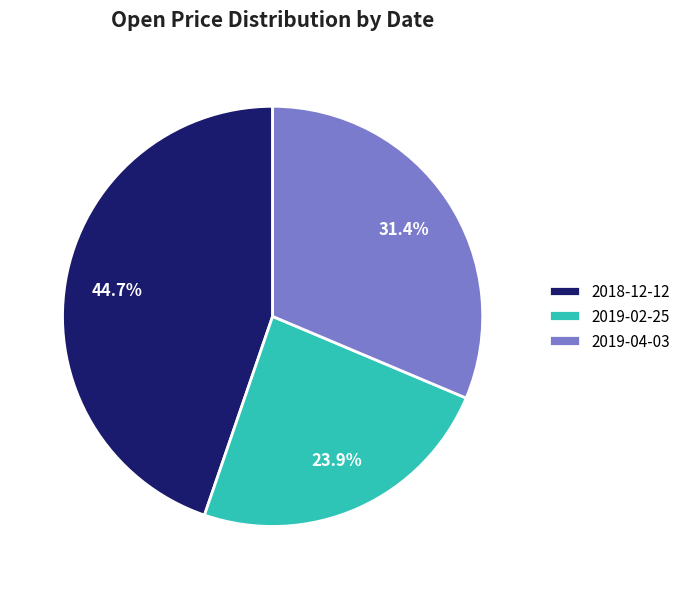

How much of the chart is everything except 2019-02-25?

76.1%